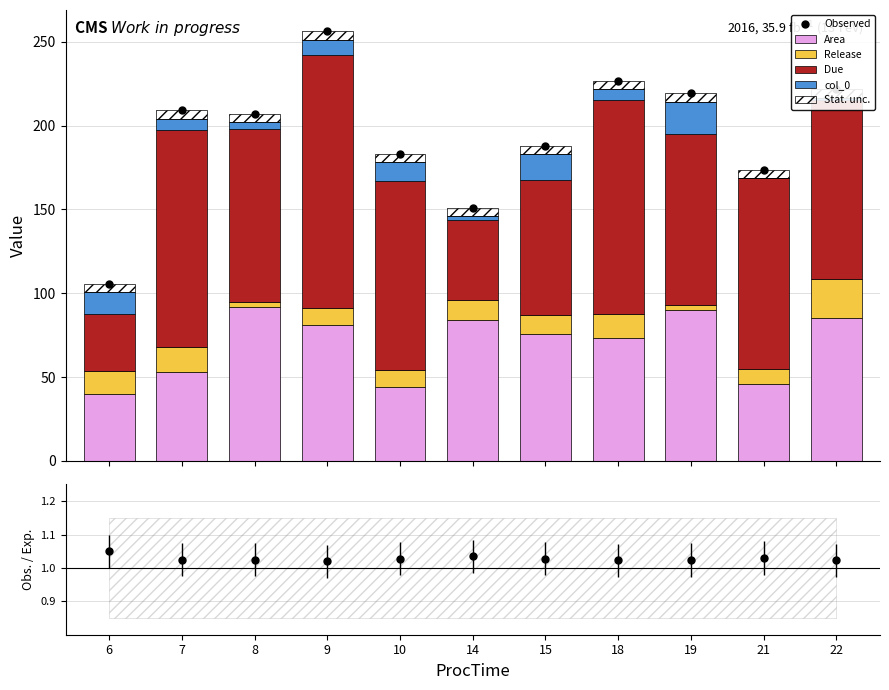

Reading right to left, list all the values displayed in this chart.

Observed: 22=221.5	21=173.8	19=219.1	18=226.5	15=187.8	14=150.9	10=183.2	9=256.1	8=206.9	7=209.1	6=105.7
Area: 22=85.5	21=45.8	19=90.1	18=73.5	15=75.8	14=83.9	10=44.2	9=81.1	8=91.9	7=53.1	6=39.7
Release: 22=23.0	21=9.0	19=3.0	18=14.0	15=11.0	14=12.0	10=10.0	9=10.0	8=3.0	7=15.0	6=14.0
Due: 22=107.0	21=114.0	19=102.0	18=128.0	15=81.0	14=48.0	10=113.0	9=151.0	8=103.0	7=129.0	6=34.0
col_0: 22=1.0	21=0.0	19=19.0	18=6.0	15=15.0	14=2.0	10=11.0	9=9.0	8=4.0	7=7.0	6=13.0
Stat. unc.: 22=5.0	21=5.0	19=5.0	18=5.0	15=5.0	14=5.0	10=5.0	9=5.0	8=5.0	7=5.0	6=5.0